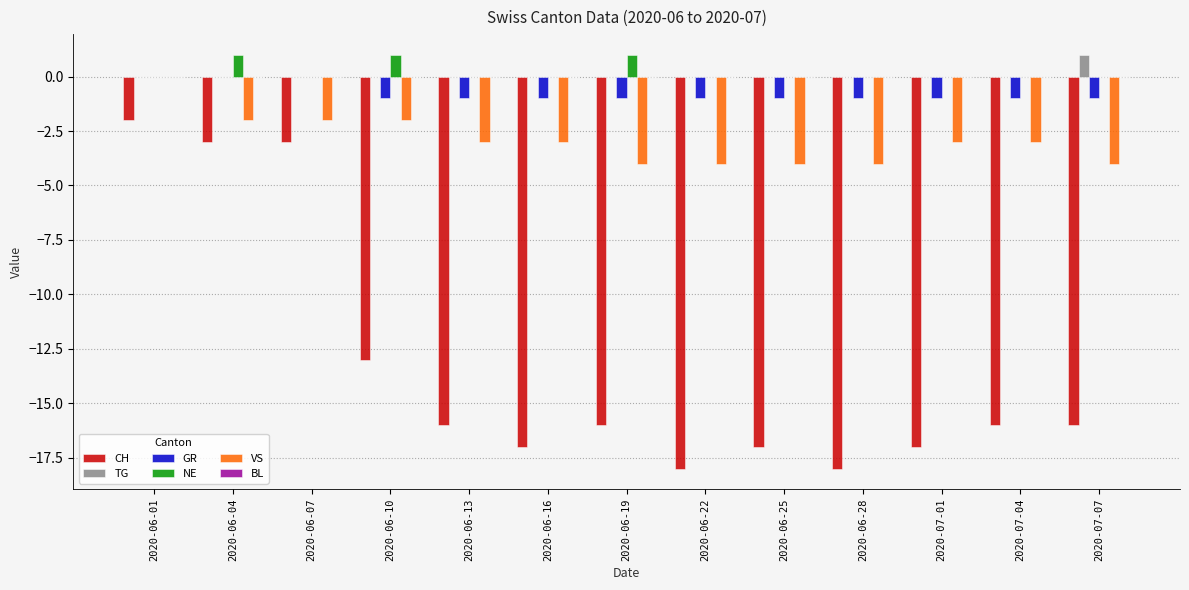

Is it true that VS equals -4 at 2020-07-07?

True